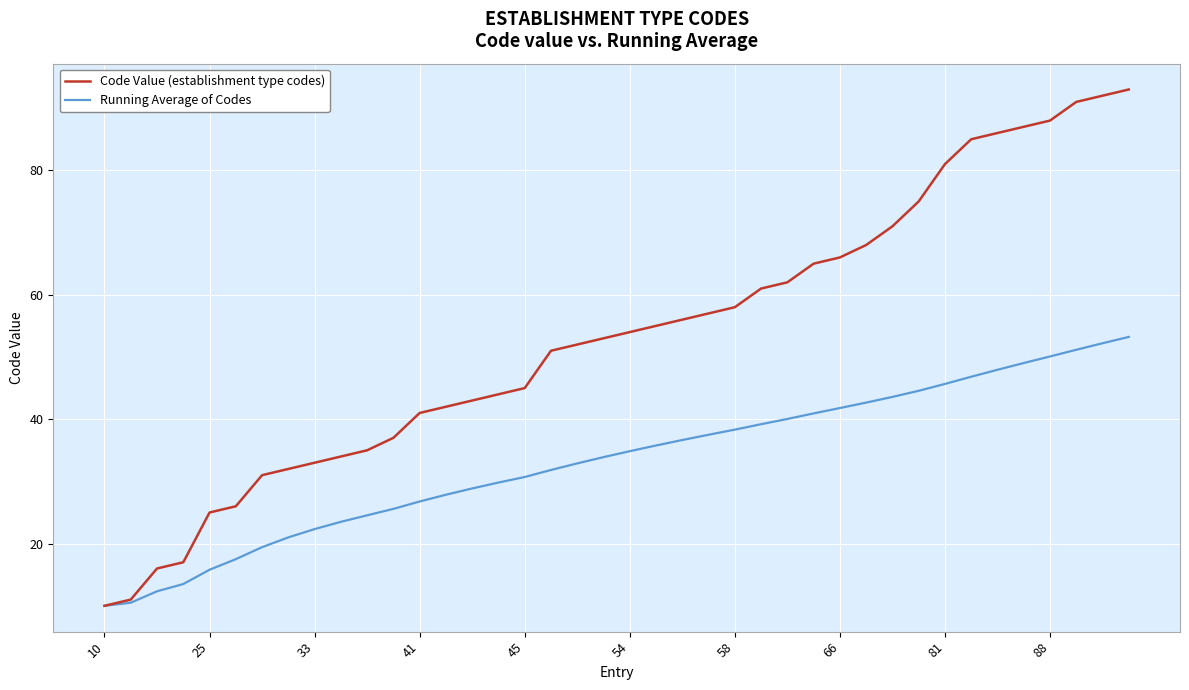

Which series has the largest total across all categories?

Code Value (establishment type codes)